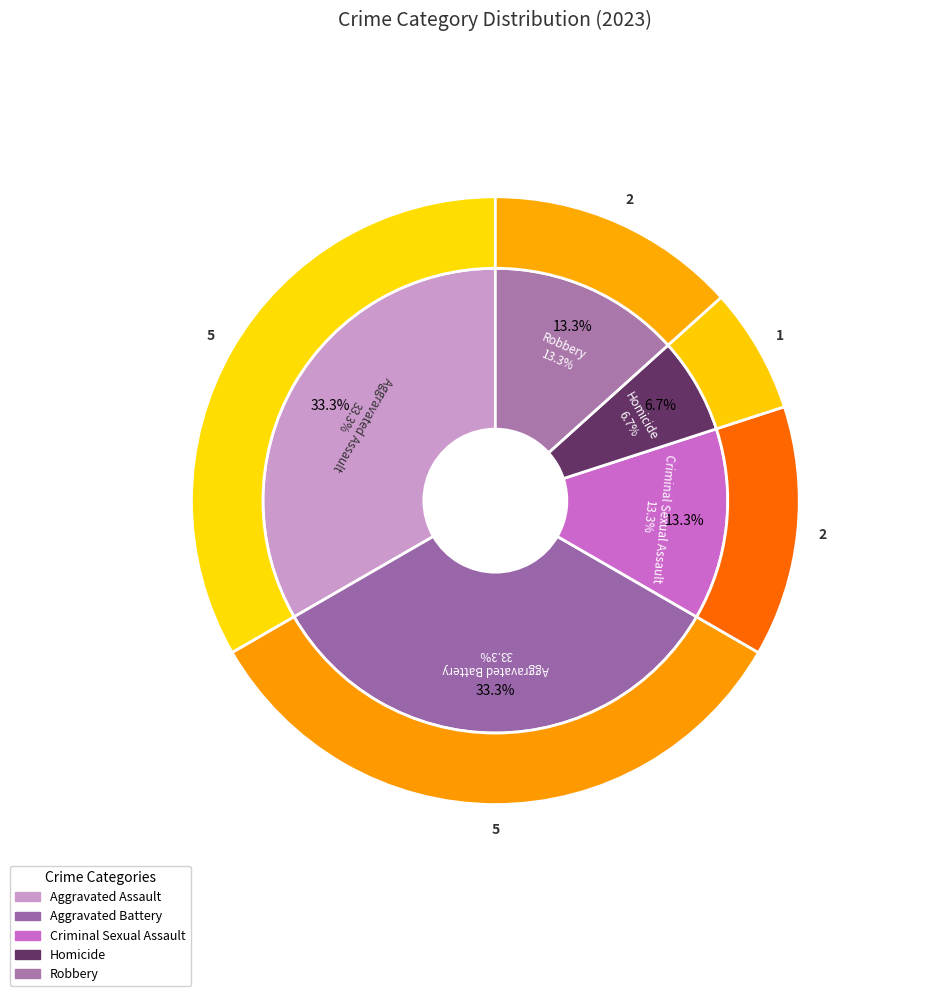

Approximately how many times larger is the value at Criminal Sexual Assault compared to Robbery?

1.0